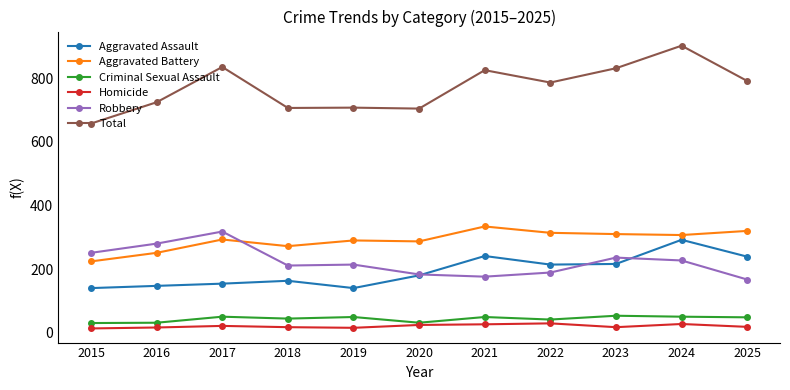

True or false: Aggravated Assault has a value of 214 at 2022.

True